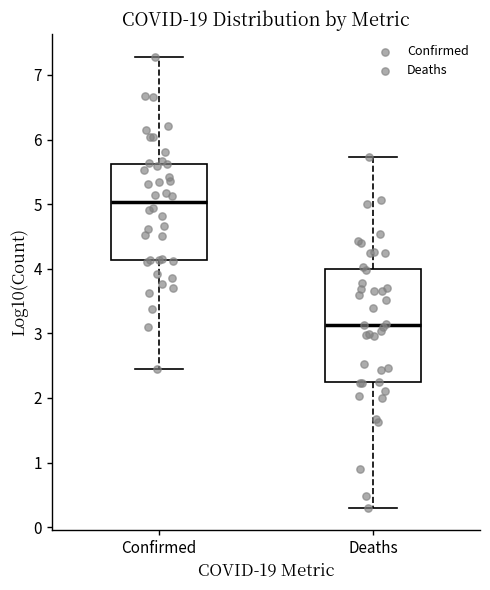

Reading left to right, transcribe this box plot: for each box, give where its median line is, the range the box spans, and where its two whiskers end, as read against the y-axis. The values are not printed on the chart, so give them approximately, as read against the axis.

Confirmed: median 5.0, box 4.1 to 5.6, whiskers 2.5 to 7.3
Deaths: median 3.1, box 2.2 to 4.0, whiskers 0.3 to 5.7